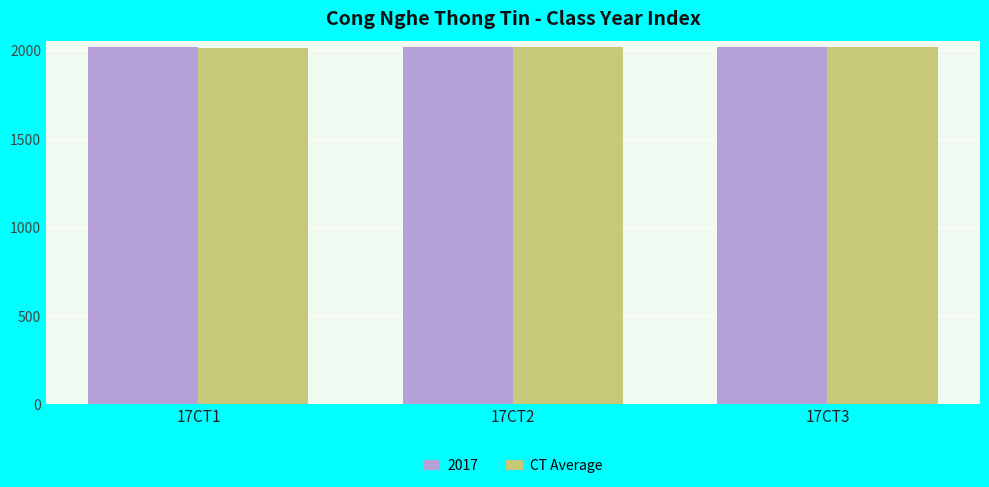

Are the bars grouped side by side (vs. stacked)?

Yes